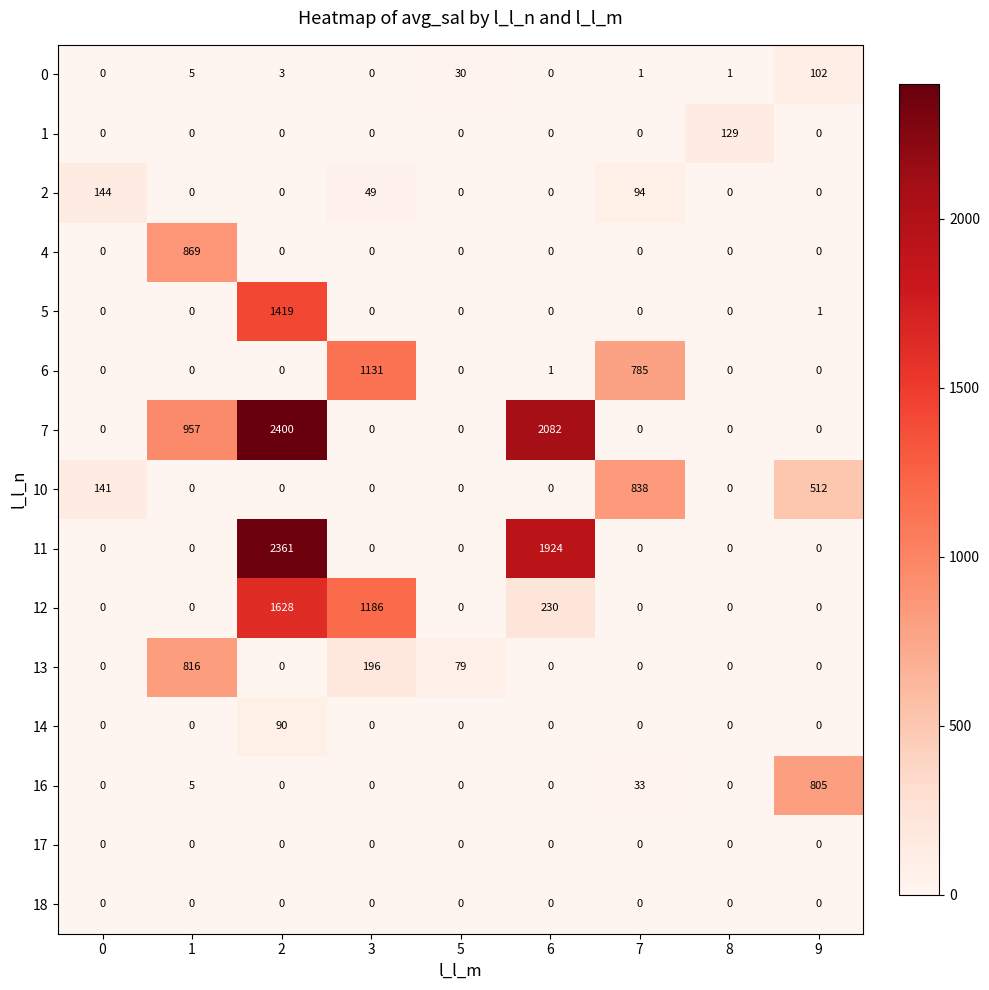

How many values in 11 are above zero?

2